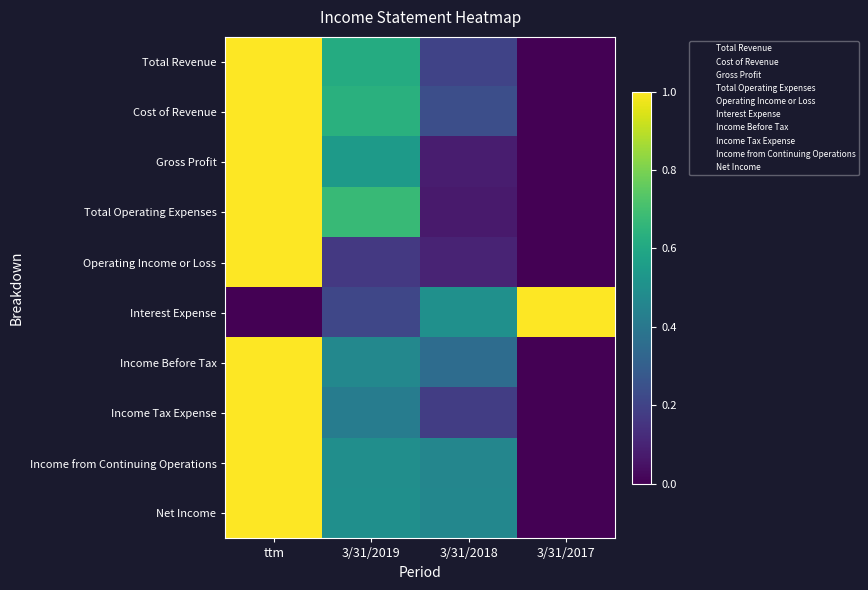

Between 3/31/2018 and 3/31/2017, which series saw the biggest shift?

Interest Expense